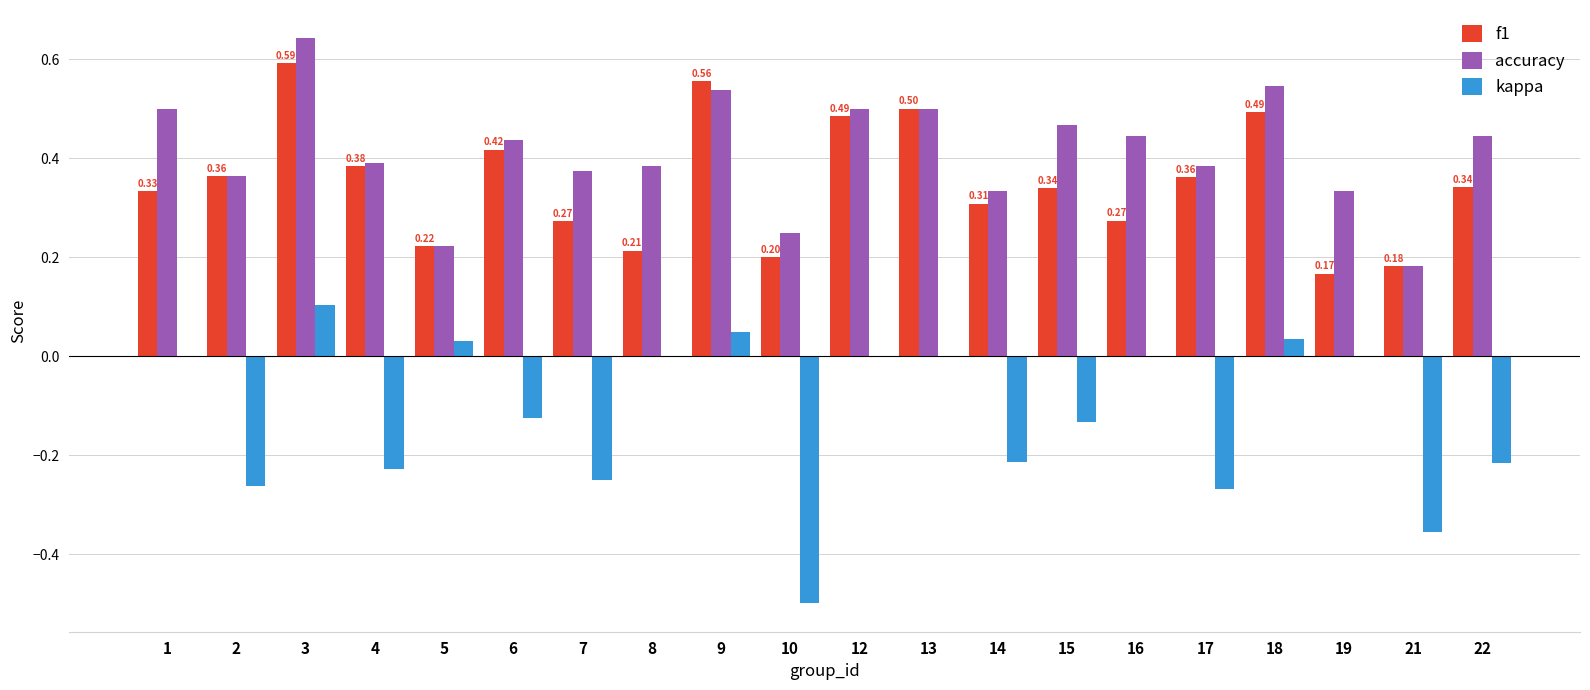

What is the total value across all series at 5?

0.5